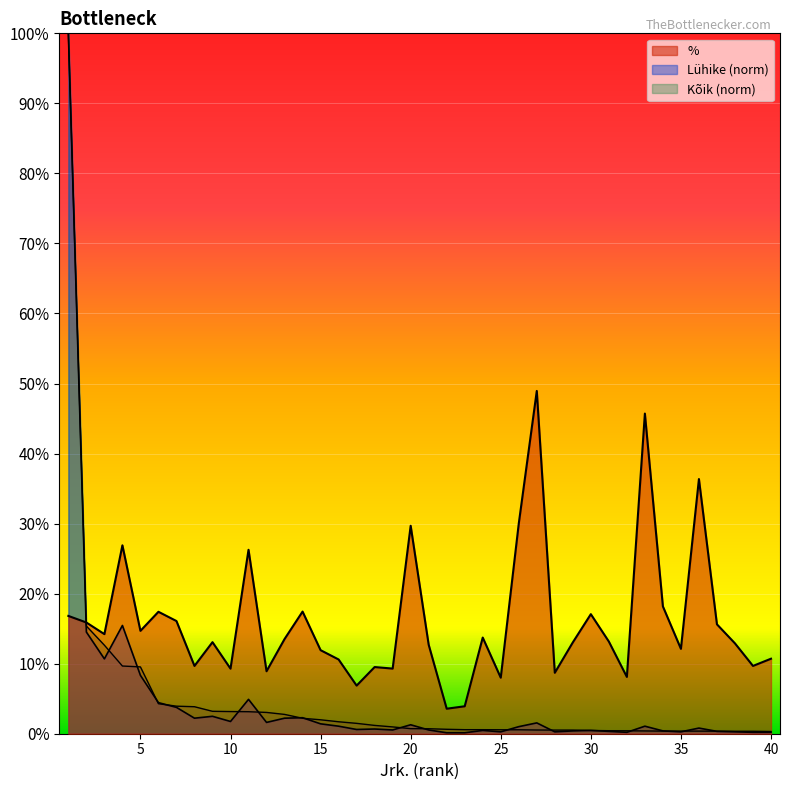

What is the difference between the highest and lowest values at 2?

1.4